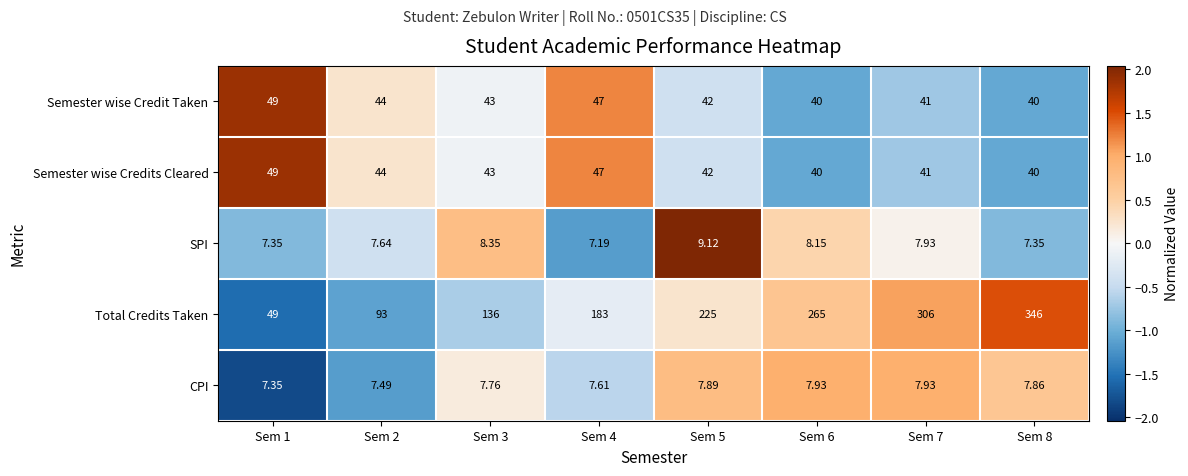

Is the value of CPI at Sem 2 greater than the value of SPI at Sem 5?

No